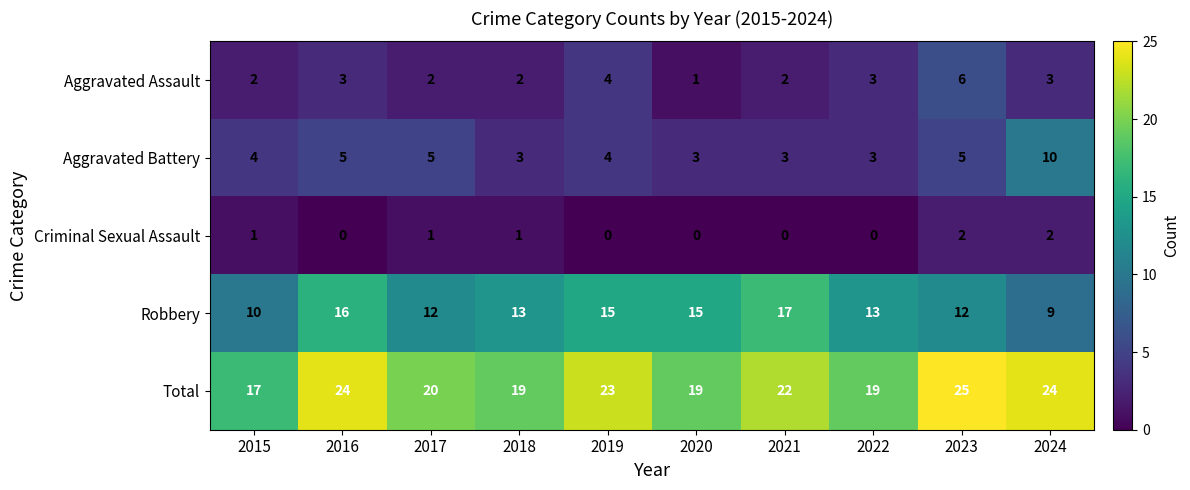

At 2020, list the series in order from largest to smallest.

Total, Robbery, Aggravated Battery, Aggravated Assault, Criminal Sexual Assault